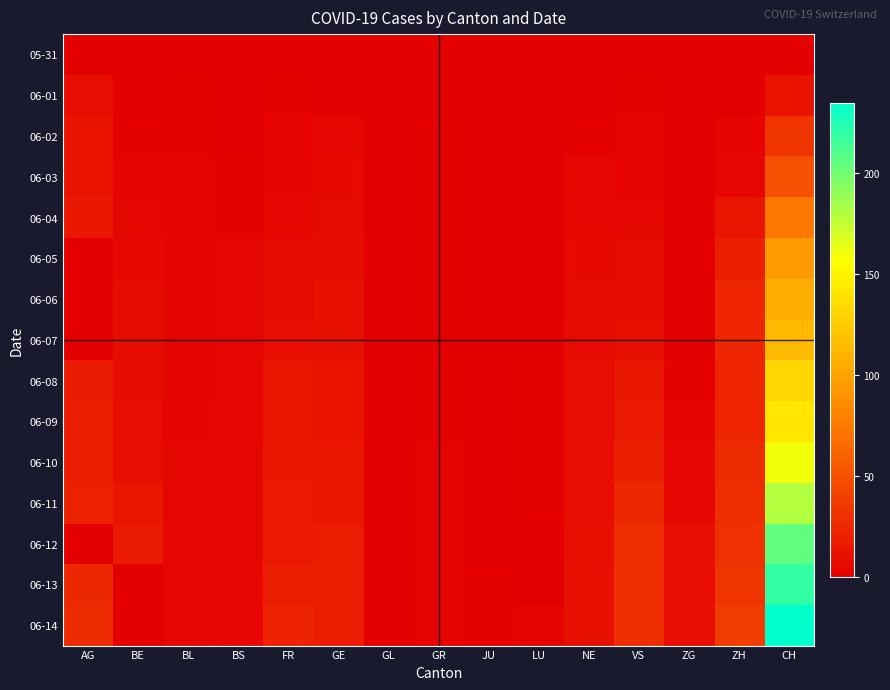

Which series has the largest total across all categories?

06-14